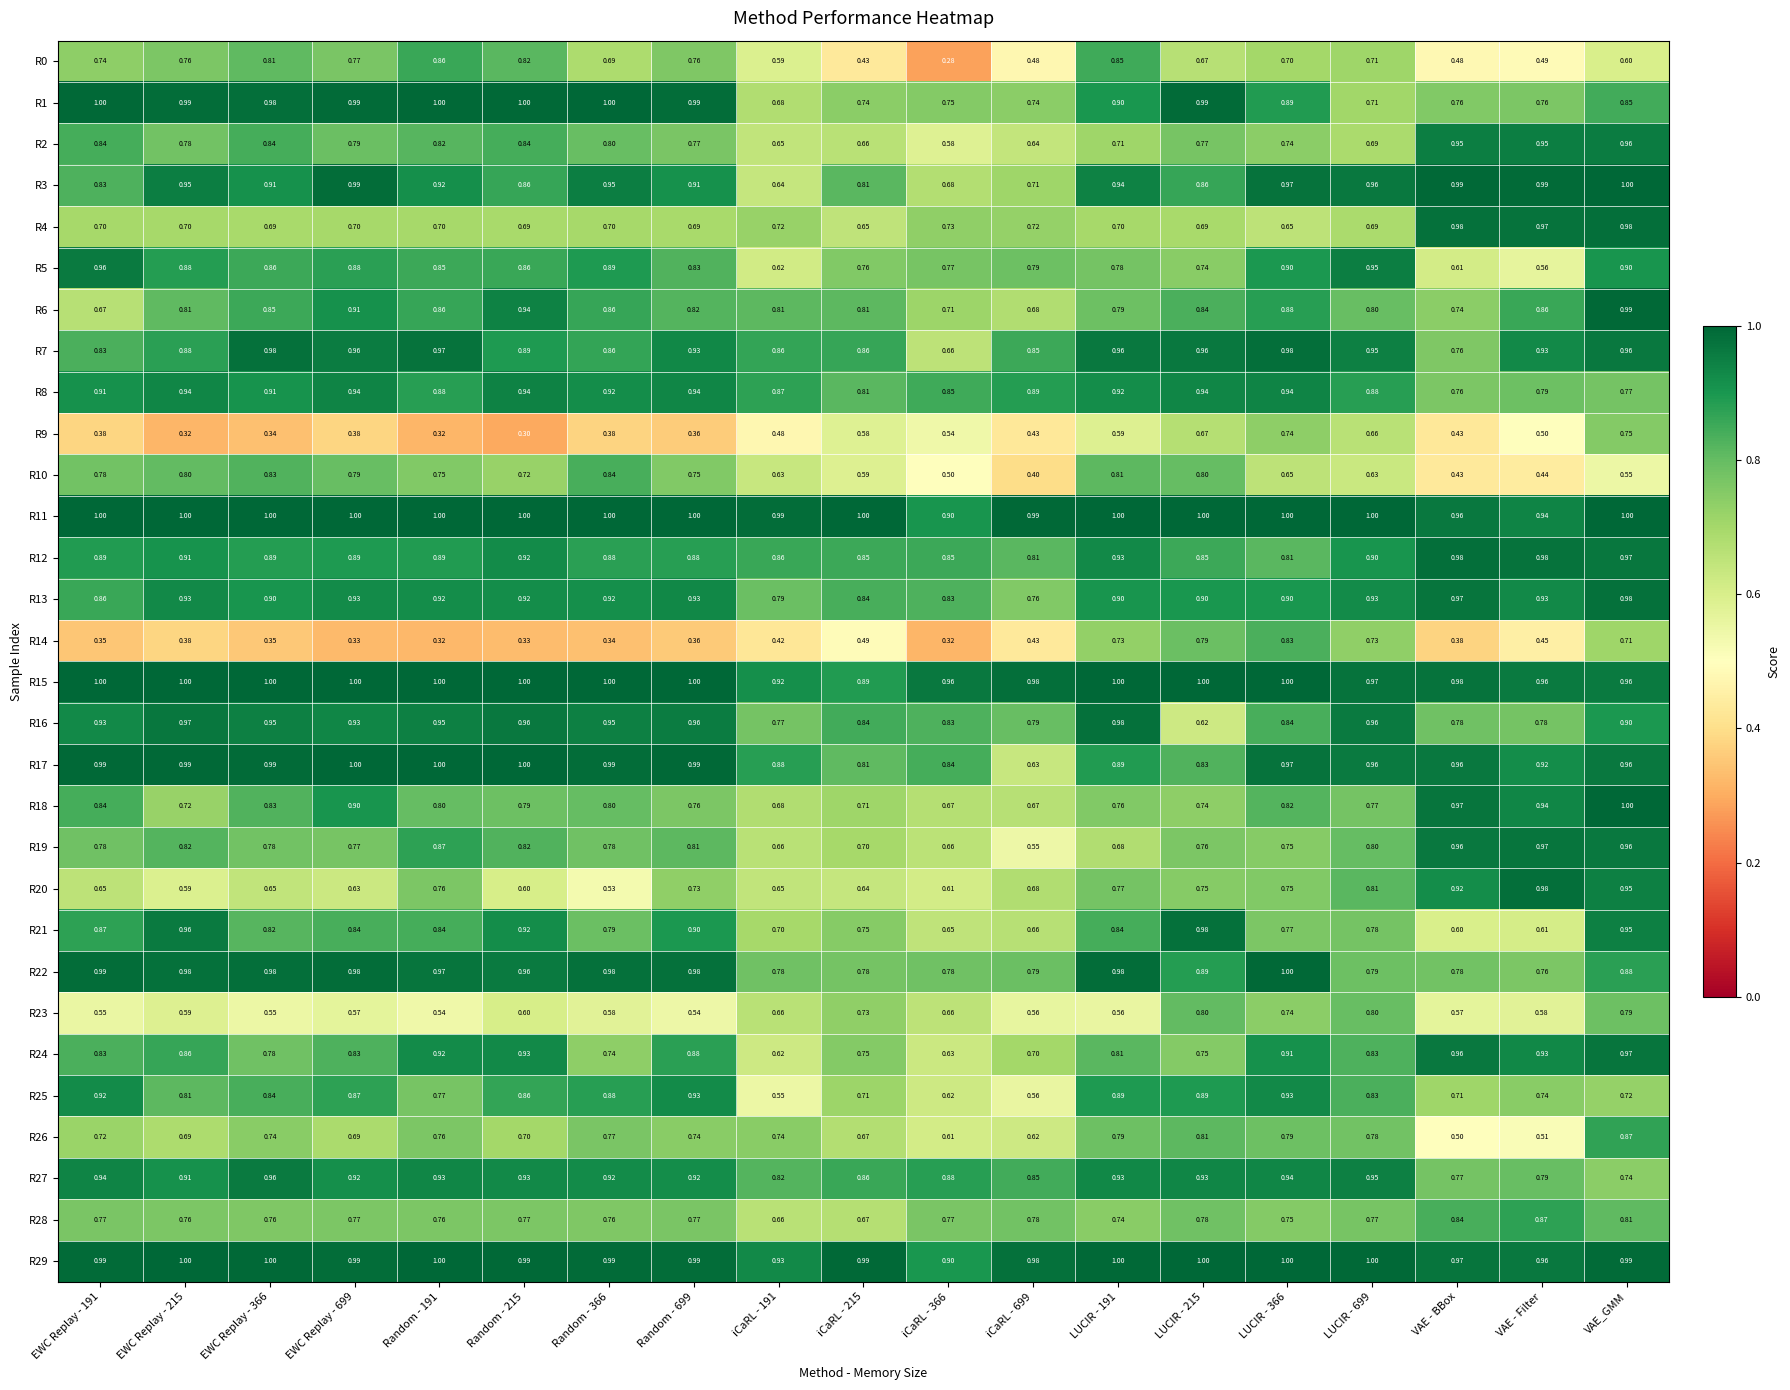

At which category does the chart reach its minimum across all series?

iCaRL - 366